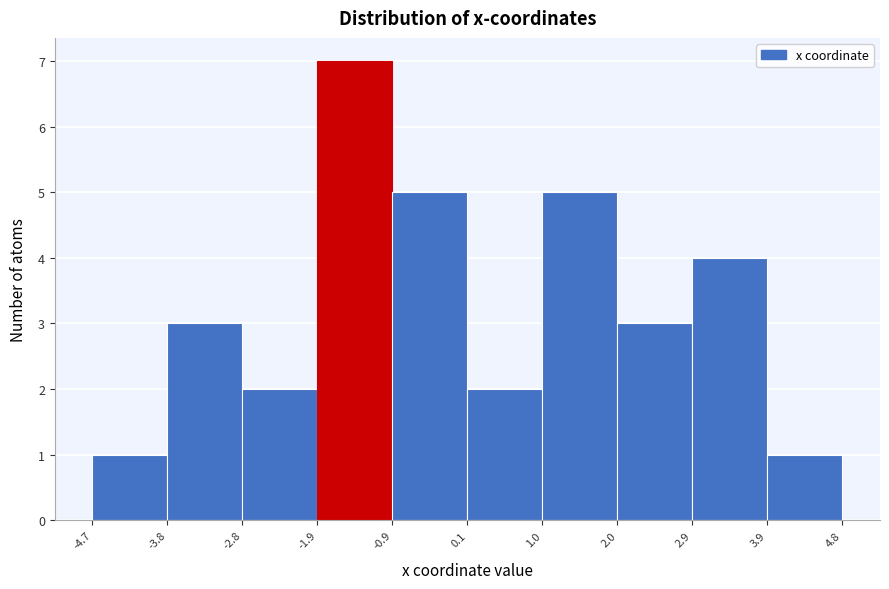

Over which range of the x-axis is the bar tallest?

-1.9 to -0.9